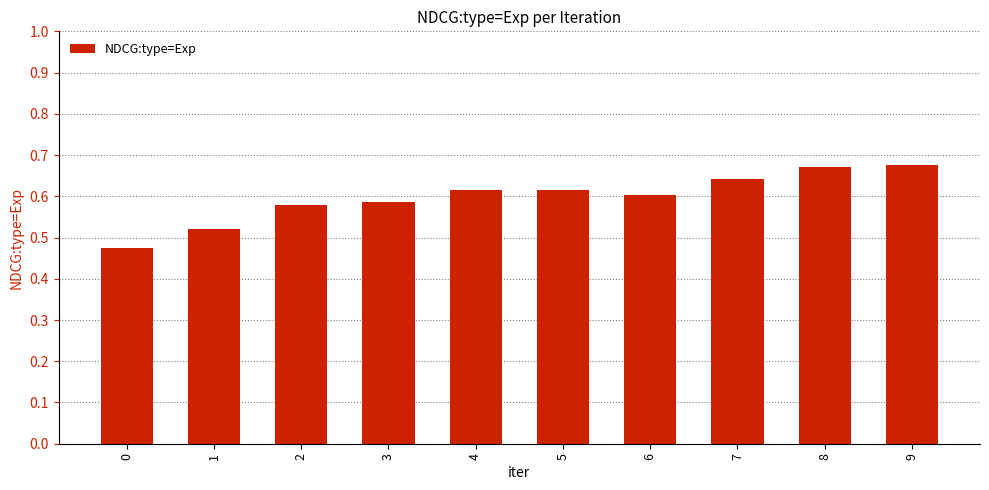

The value at 4 is 0.2. True or false?

False